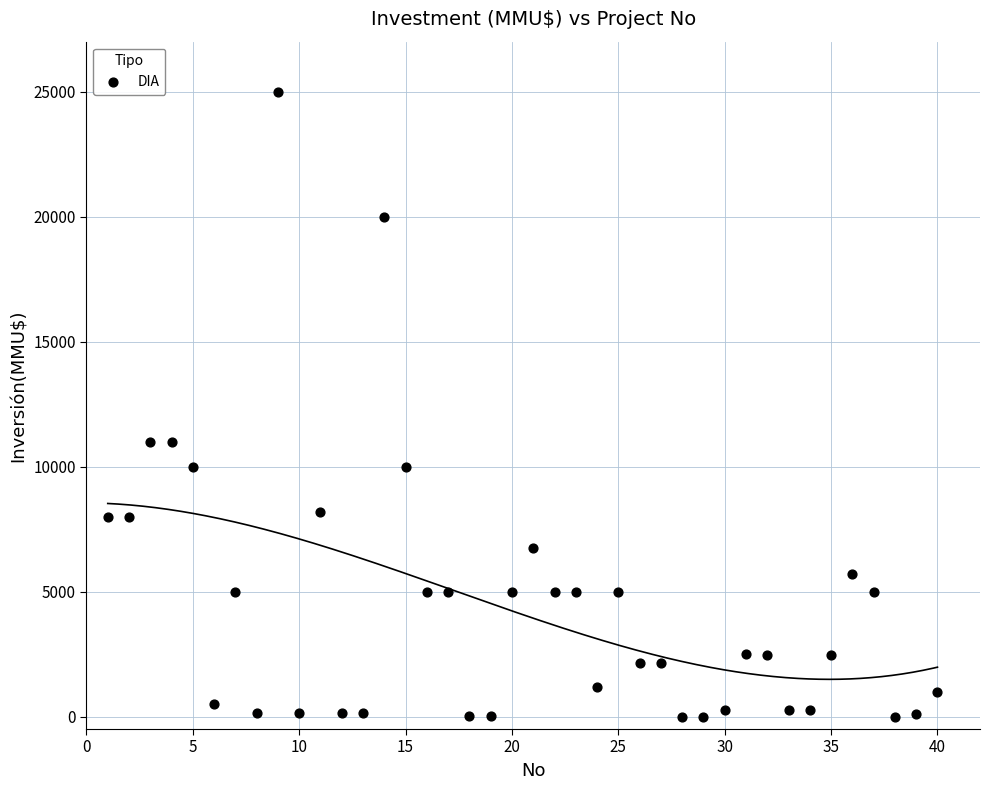

What is the range of Y values (max minus min)?

25000